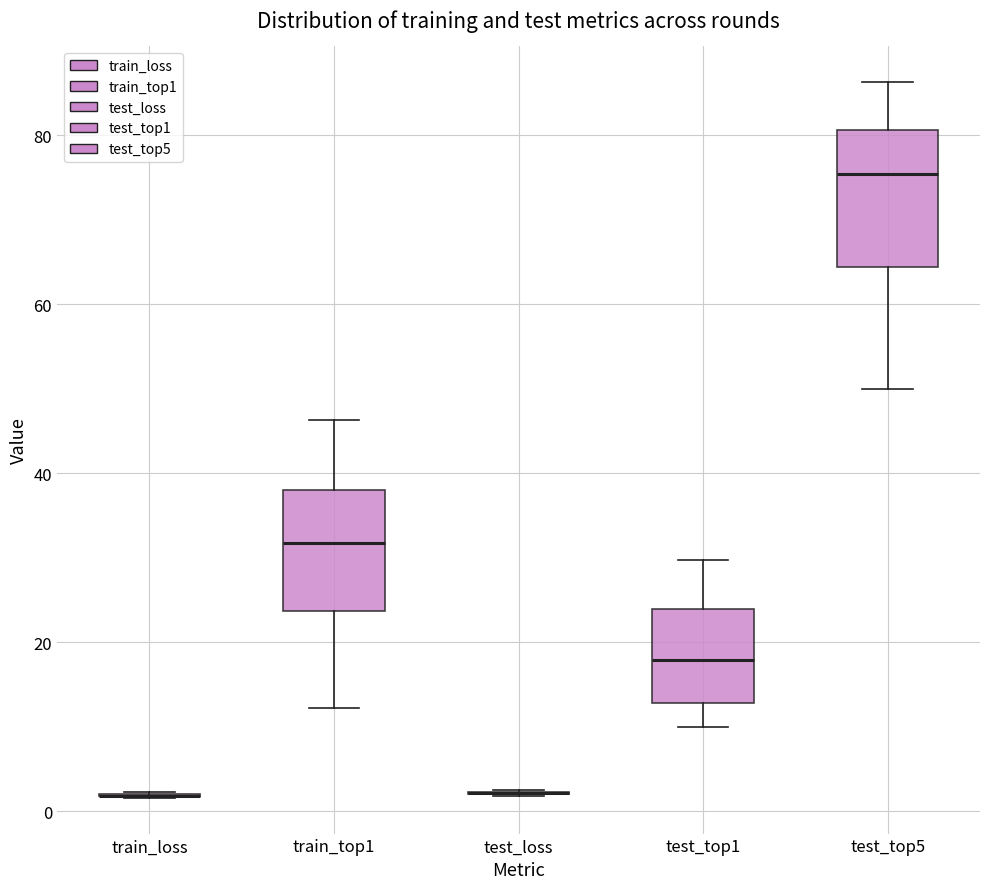

Reading left to right, read every box against the y-axis: the position of its median line, the range the box covers, and the ends of its whiskers. The values are not printed on the chart, so give them approximately, as read against the axis.

train_loss: box collapsed to a line at 2, whiskers 2 to 2
train_top1: median 32, box 24 to 38, whiskers 12 to 46
test_loss: box collapsed to a line at 2, whiskers 2 to 2
test_top1: median 18, box 12 to 24, whiskers 10 to 30
test_top5: median 76, box 64 to 80, whiskers 50 to 86